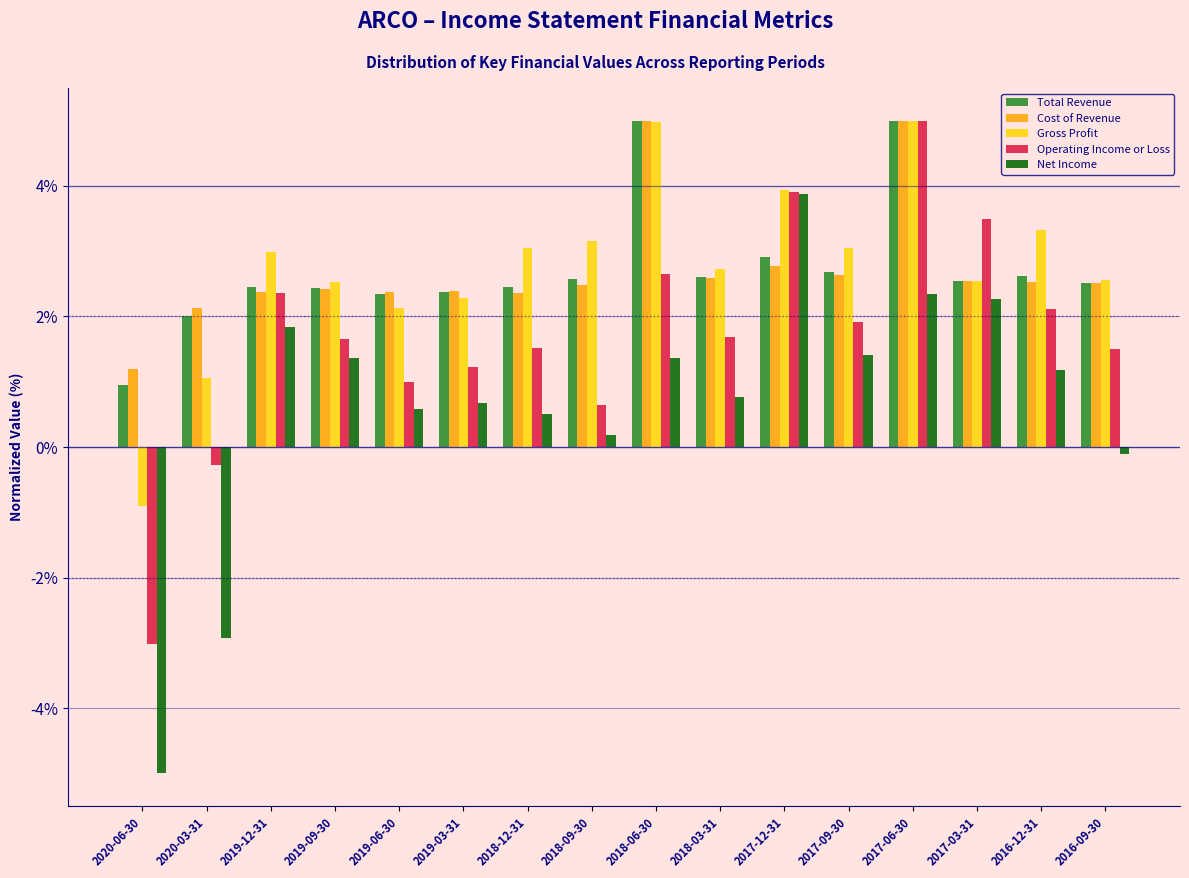

Which category has the highest value in the Net Income series?

2017-12-31